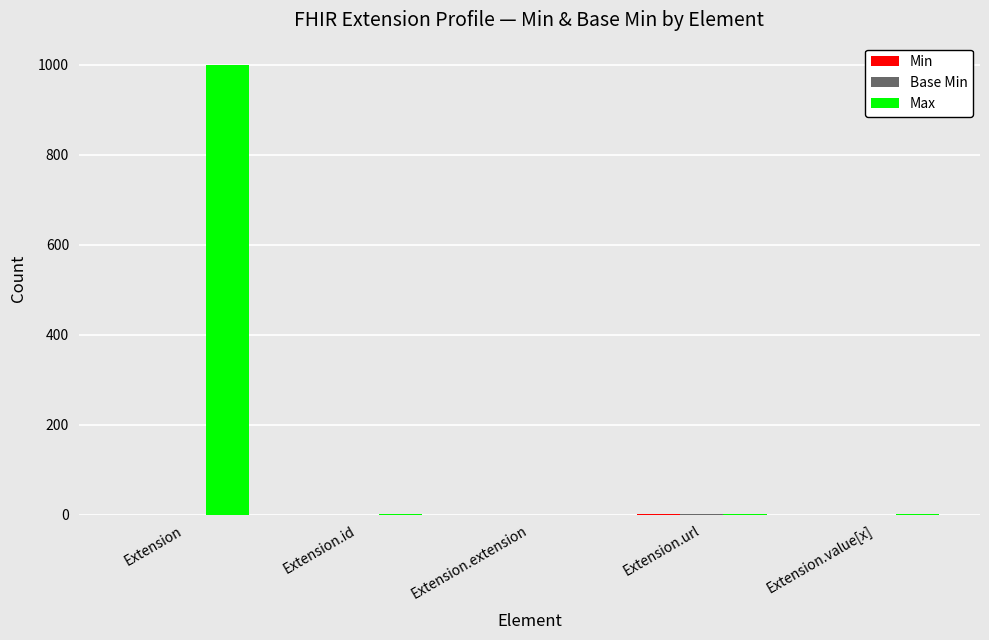

At which category is the sum across all series the highest?

Extension